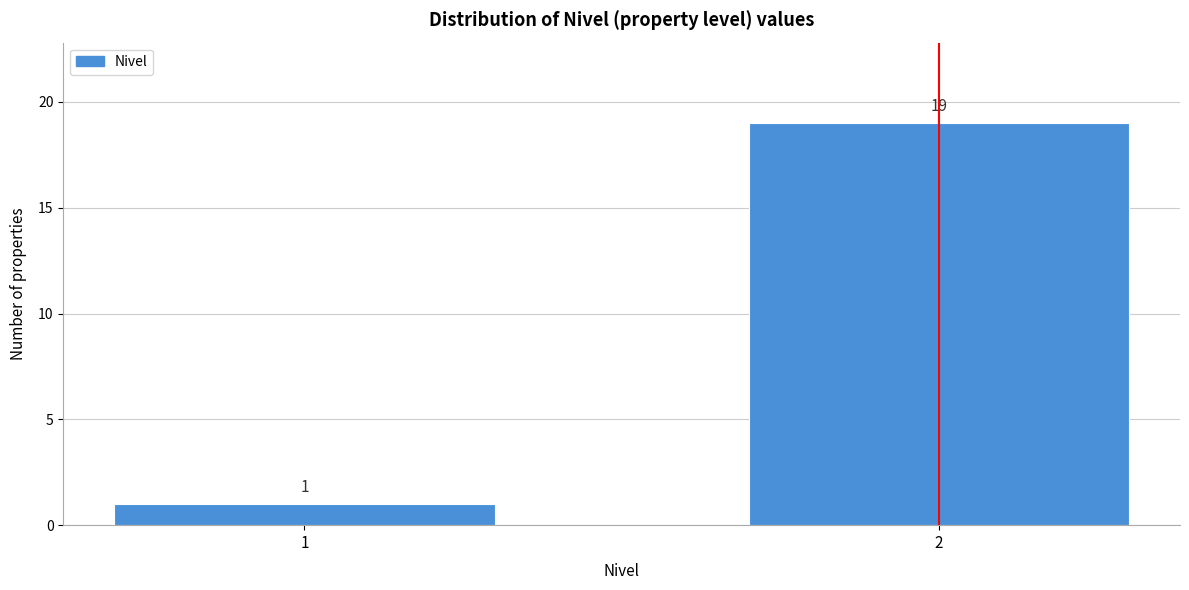

Reading left to right, what are all the values shown in this chart?

1	19